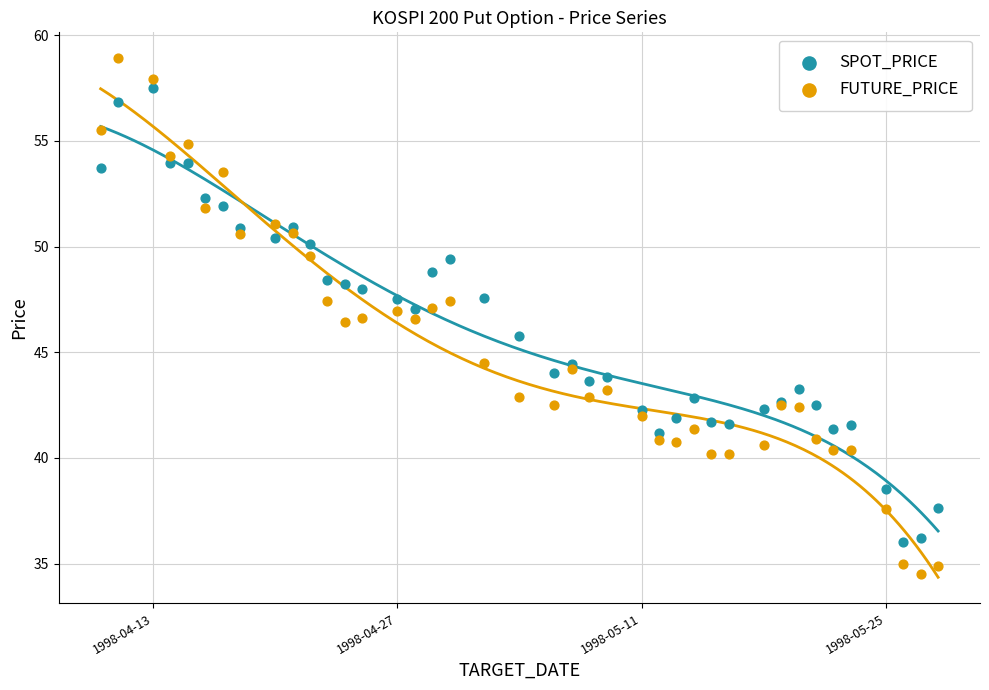

Which series has the largest Y range (max minus min)?

FUTURE_PRICE